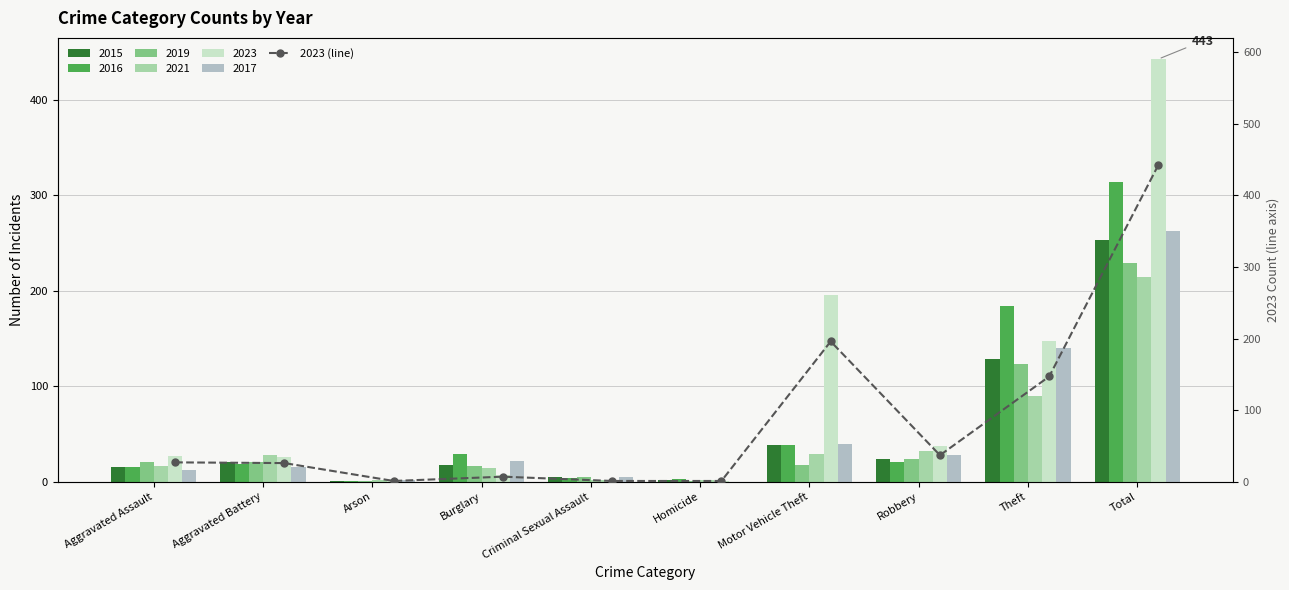

Does the chart contain stacked bars?

No